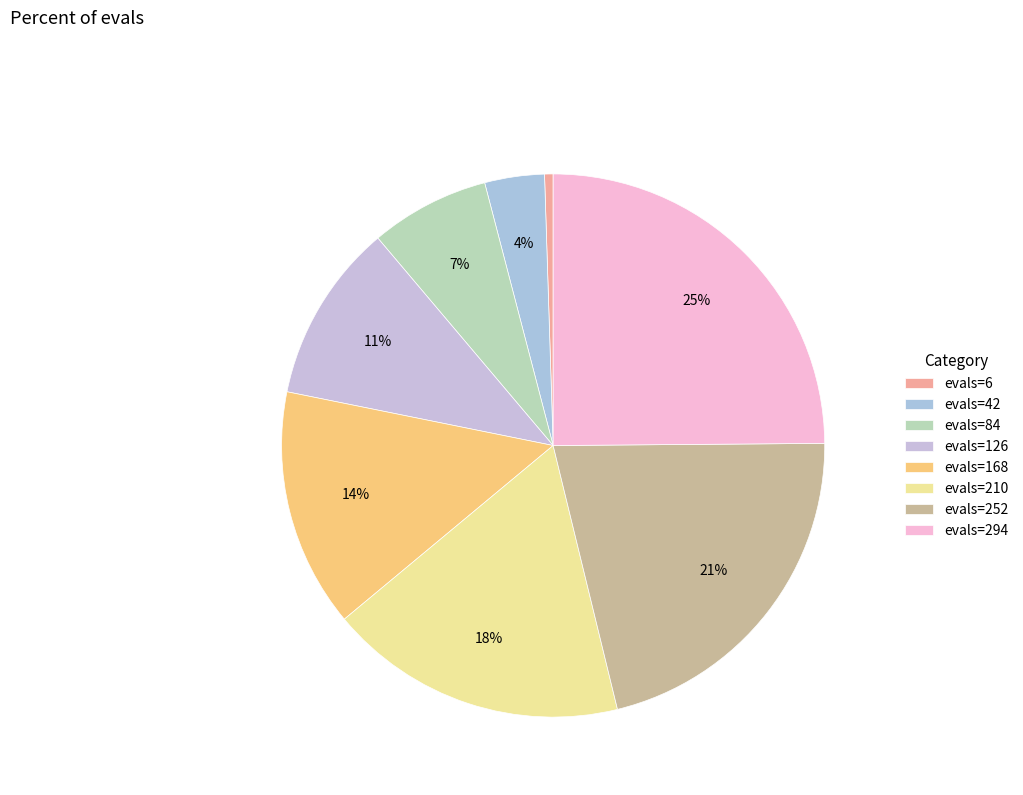

To the nearest percent, what is the average slice percentage?

12%